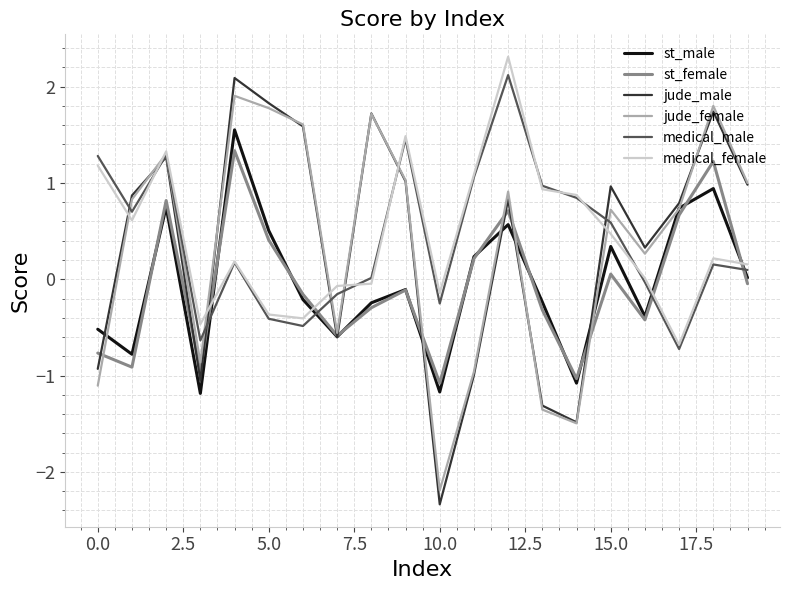

After their last crossing, which series has the higher values: st_female or medical_female?

medical_female